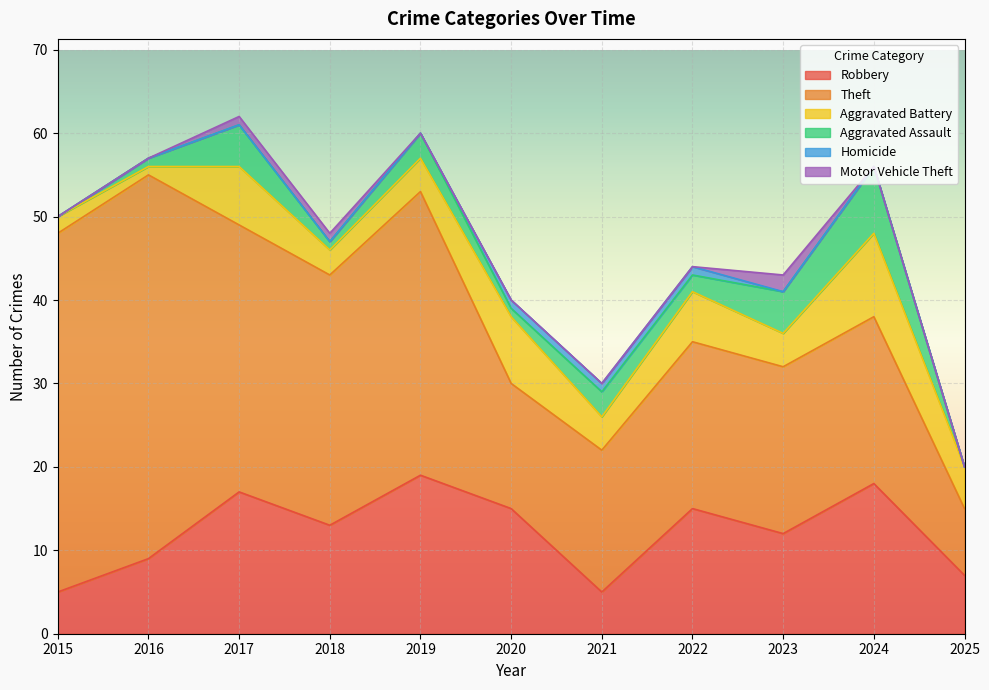

What are all the series names shown in the legend?

Robbery, Theft, Aggravated Battery, Aggravated Assault, Homicide, Motor Vehicle Theft